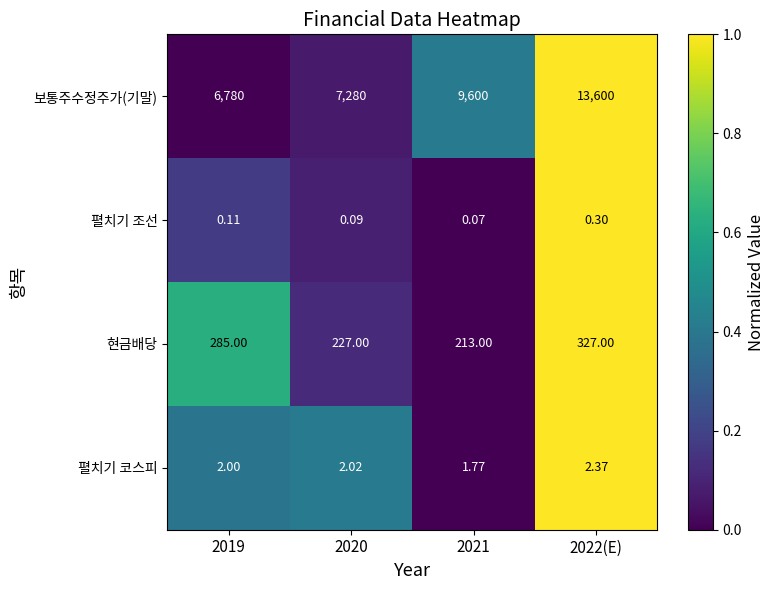

Which series has the widest spread of values?

보통주수정주가(기말)